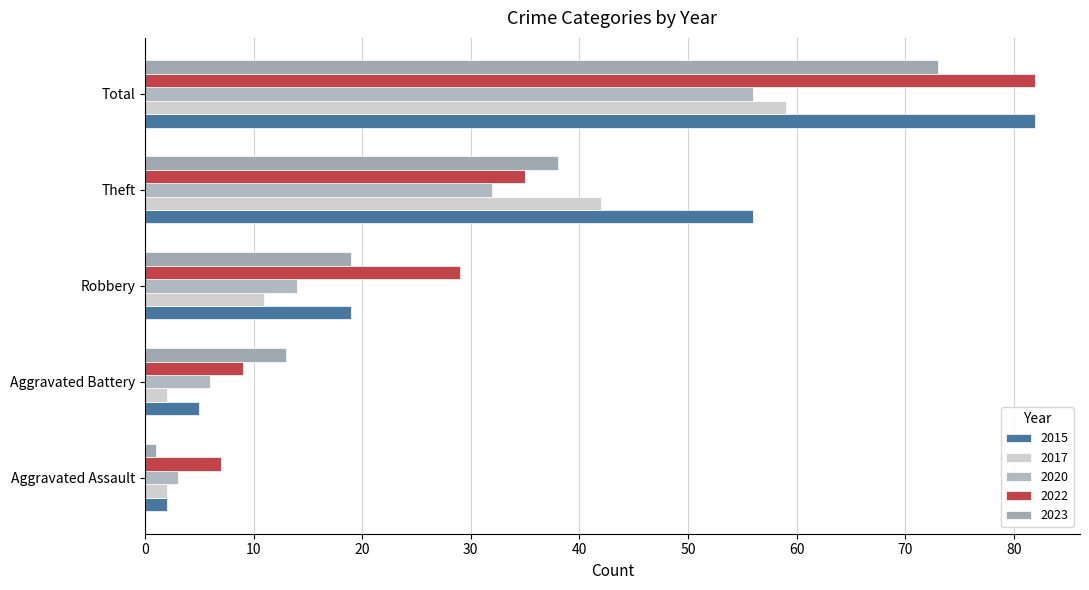

What is the approximate value of 2020 at Robbery, to the nearest 5?

15